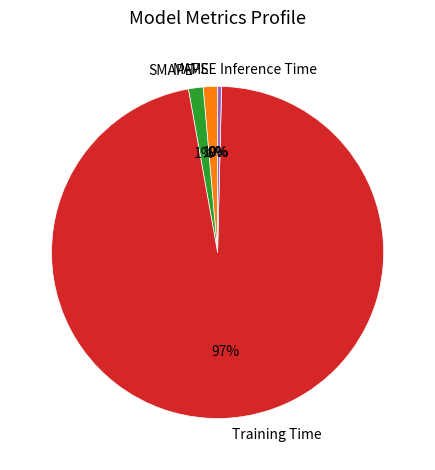

How many segments does this pie chart have?

5